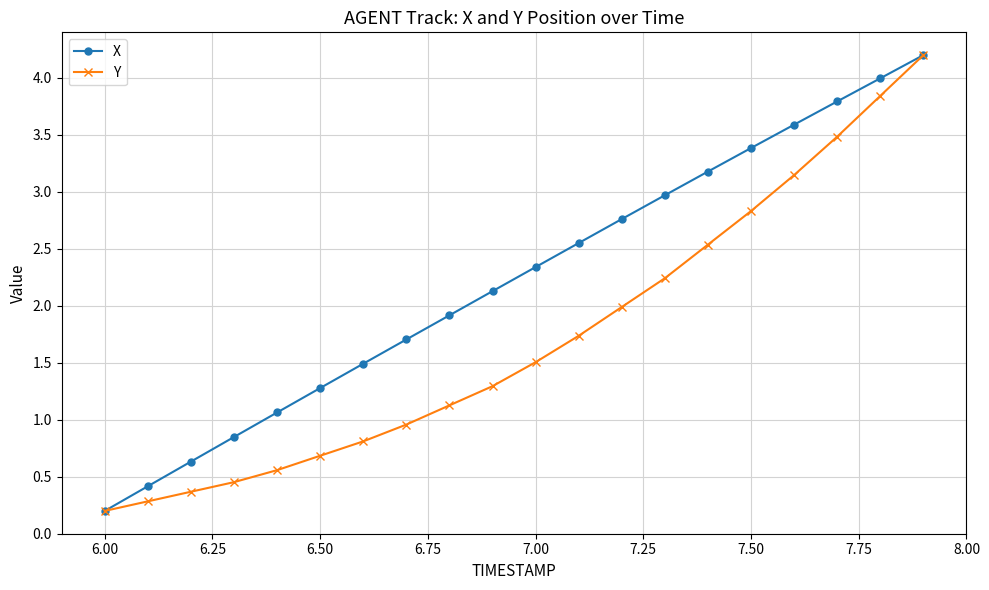

True or false: X has more than 2 interior local peaks.

False